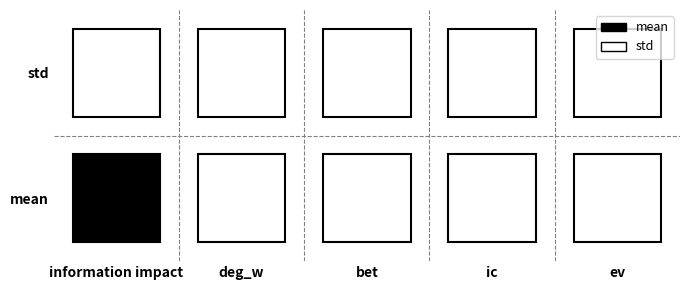

Reading left to right, extract all data points from this chart.

mean: 1	0	0	0	0
std: 0	0	0	0	0